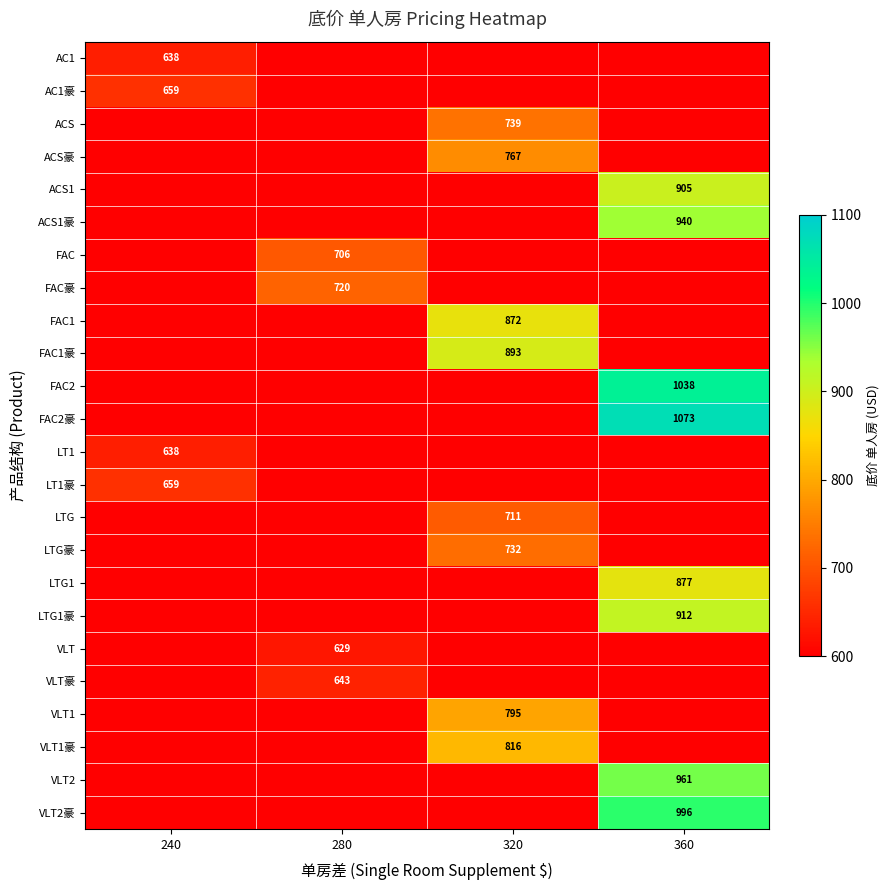

The value of VLT2豪 at 360 is 212.1. True or false?

False